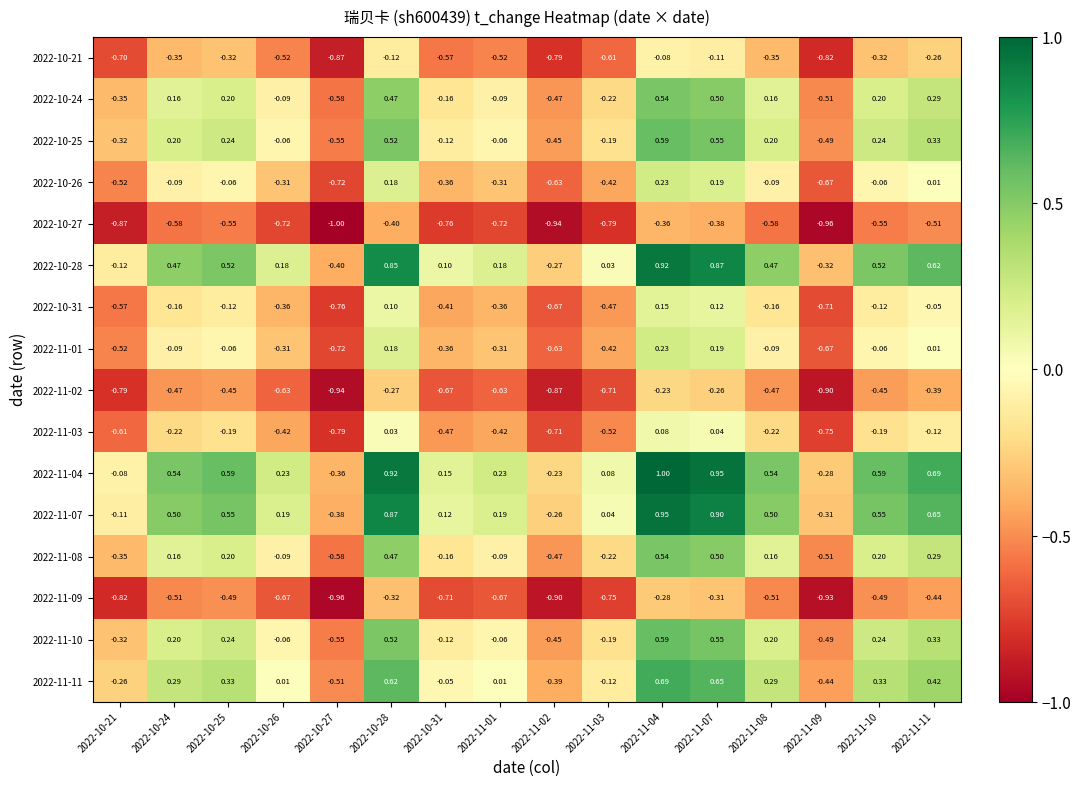

What is the greatest value displayed?

1.0